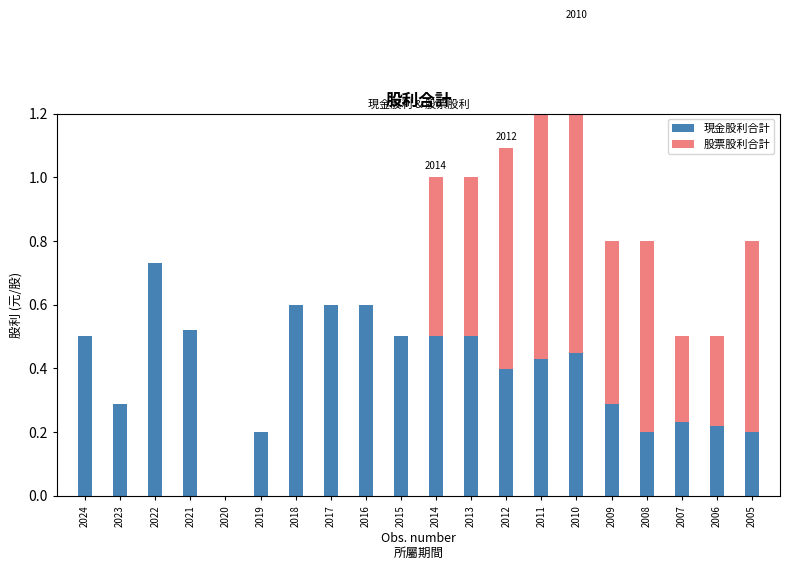

At how many categories does at least one series exceed 0?

19